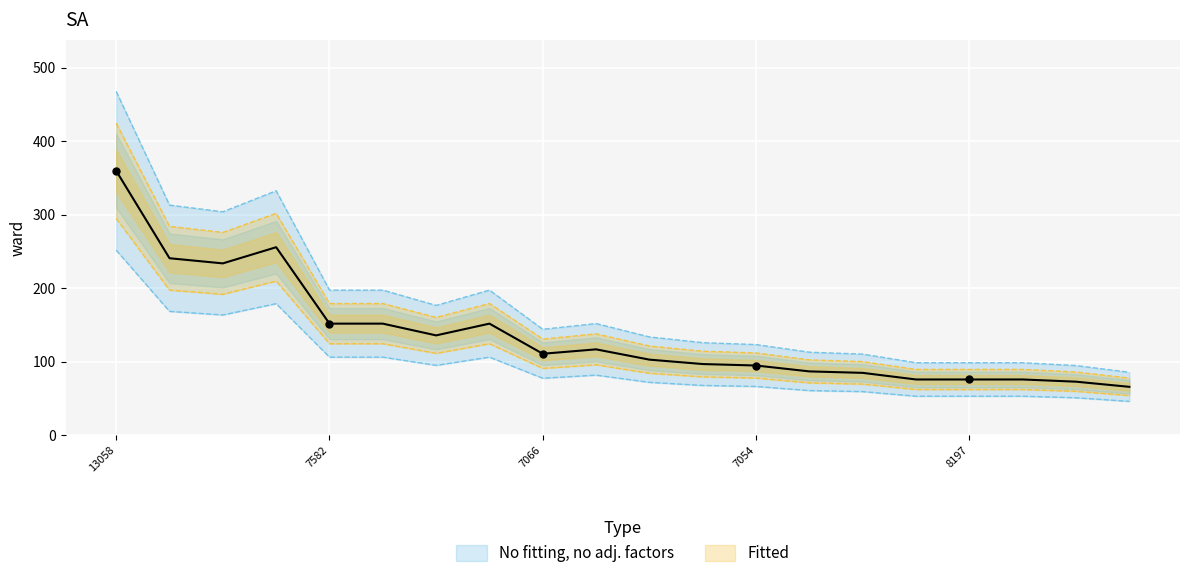

Approximately how many times larger is the value at 12937 compared to 7582?

1.5